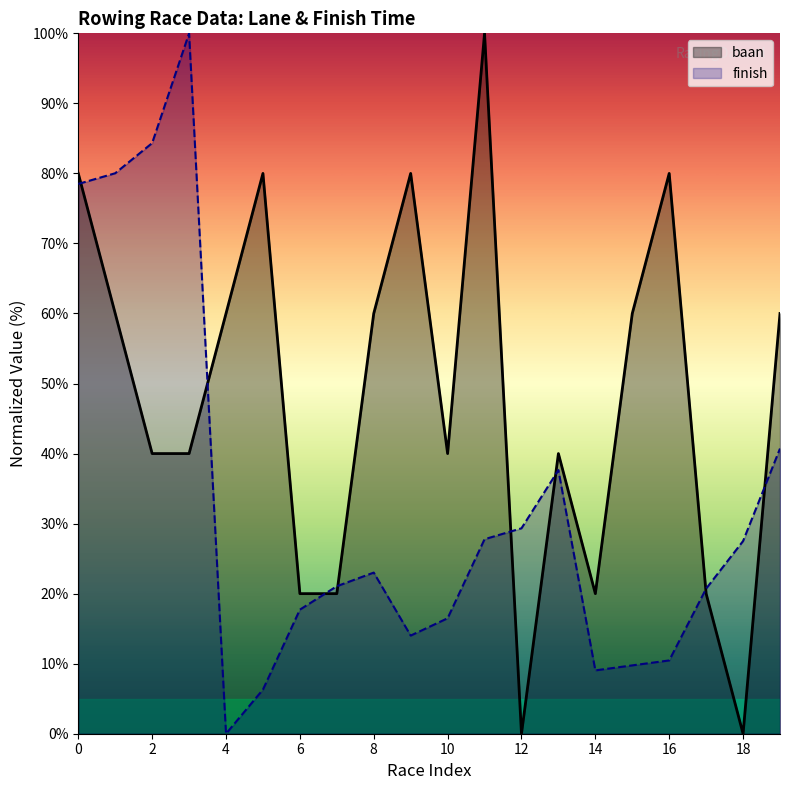

What is the difference between the second highest and second lowest values in the baan series?

80.0